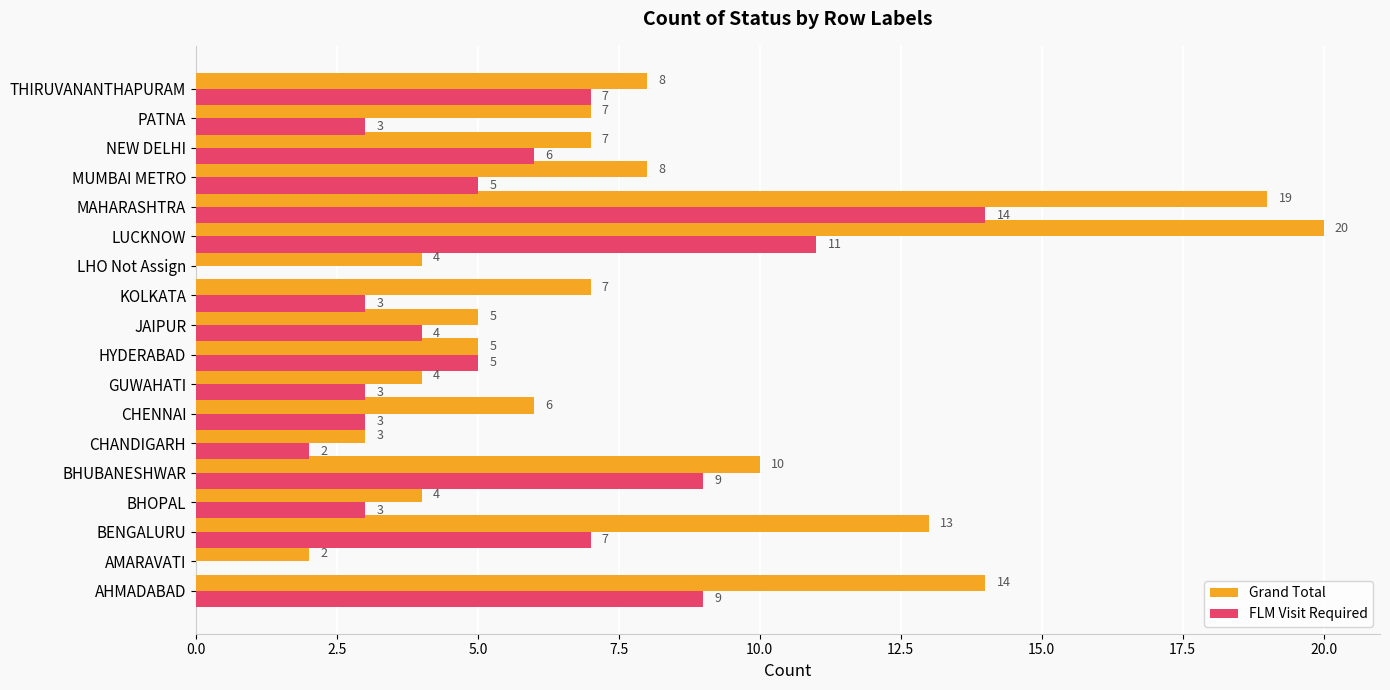

Between JAIPUR and MUMBAI METRO, which series saw the biggest shift?

Grand Total